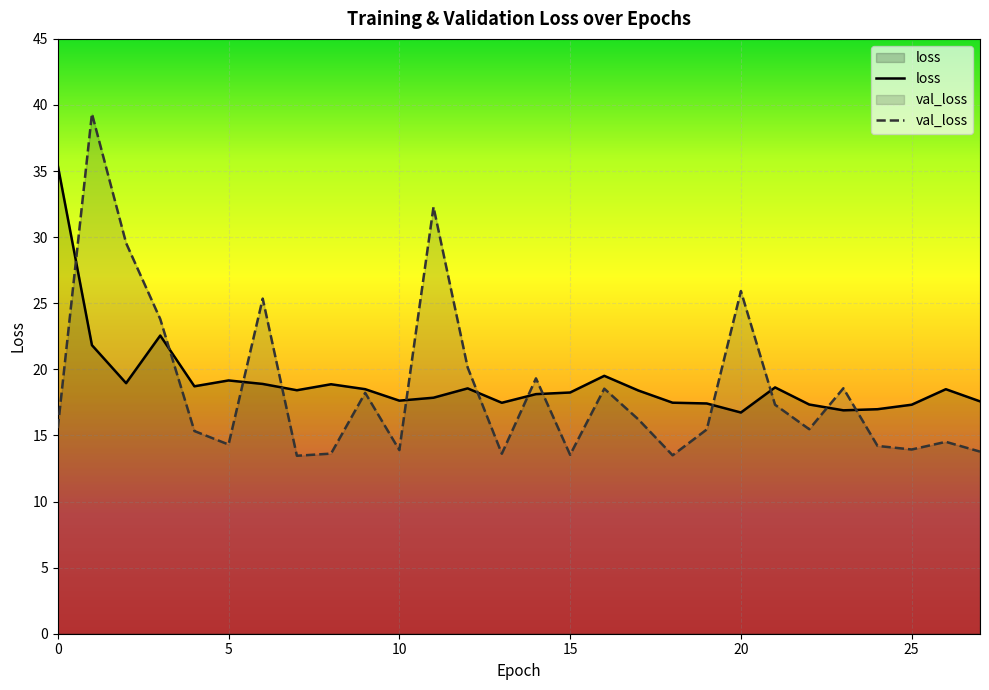

Which series has the widest spread of values?

val_loss